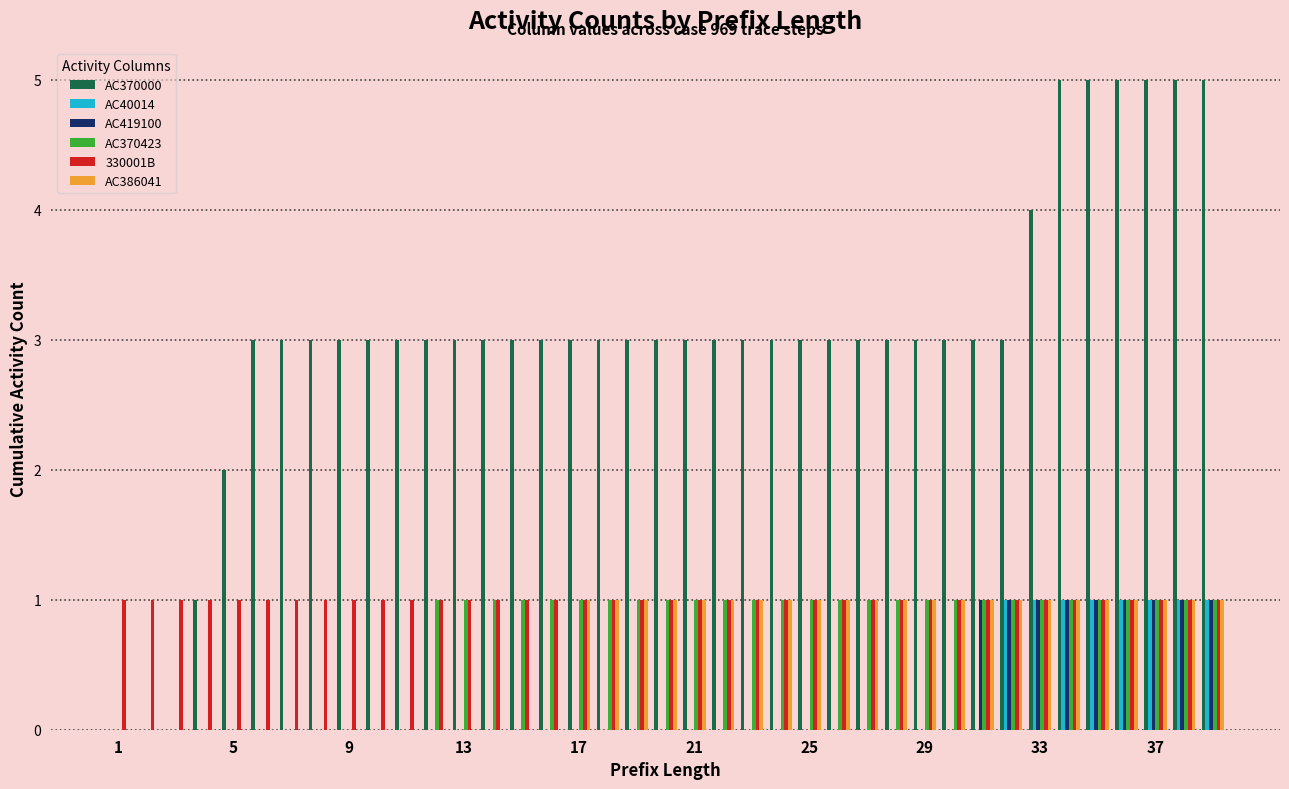

What is the sum of all AC419100 values?

9